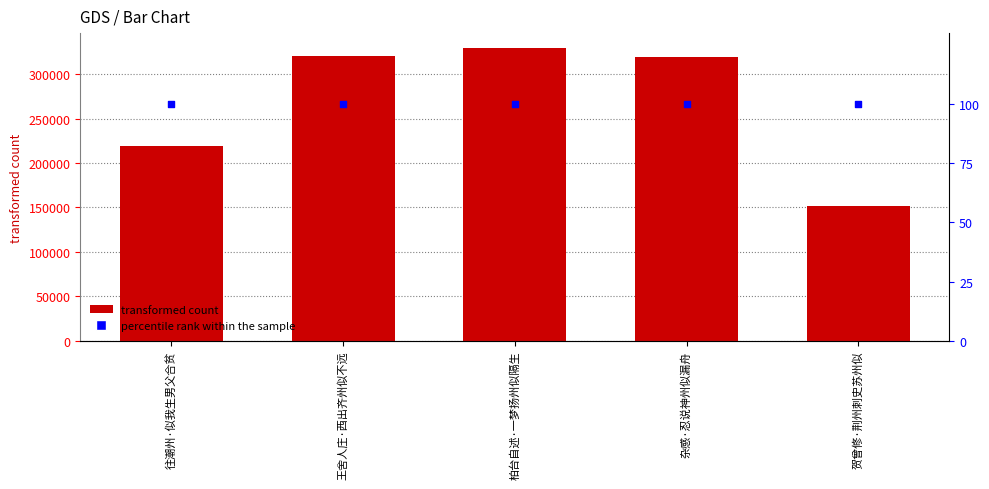

At how many categories does at least one series exceed 202526?

4